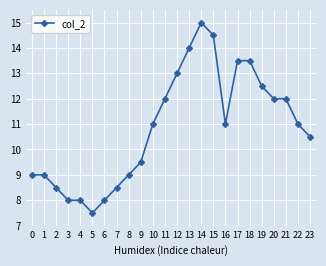

What is the maximum value shown in the chart?

15.0